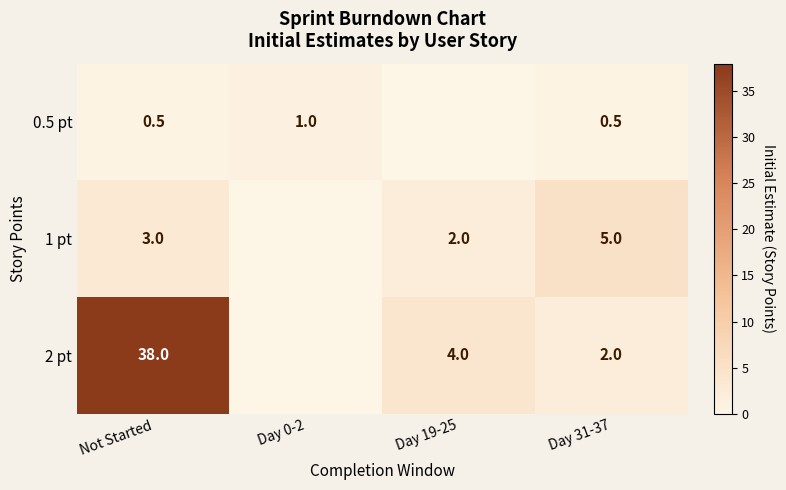

What is the sum of the 0.5 pt values at Not Started and Day 31-37?

1.0